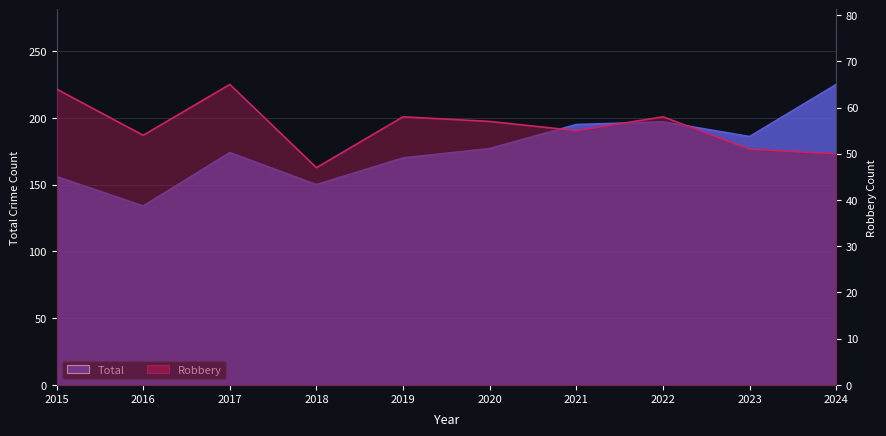

Which series has the widest spread of values?

Total